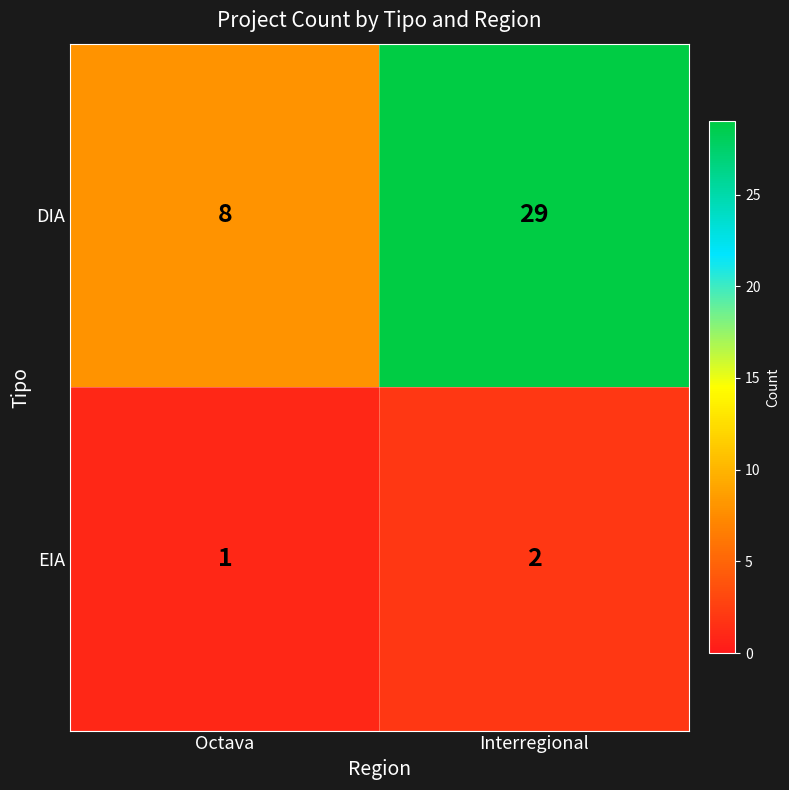

Which series has the widest spread of values?

DIA